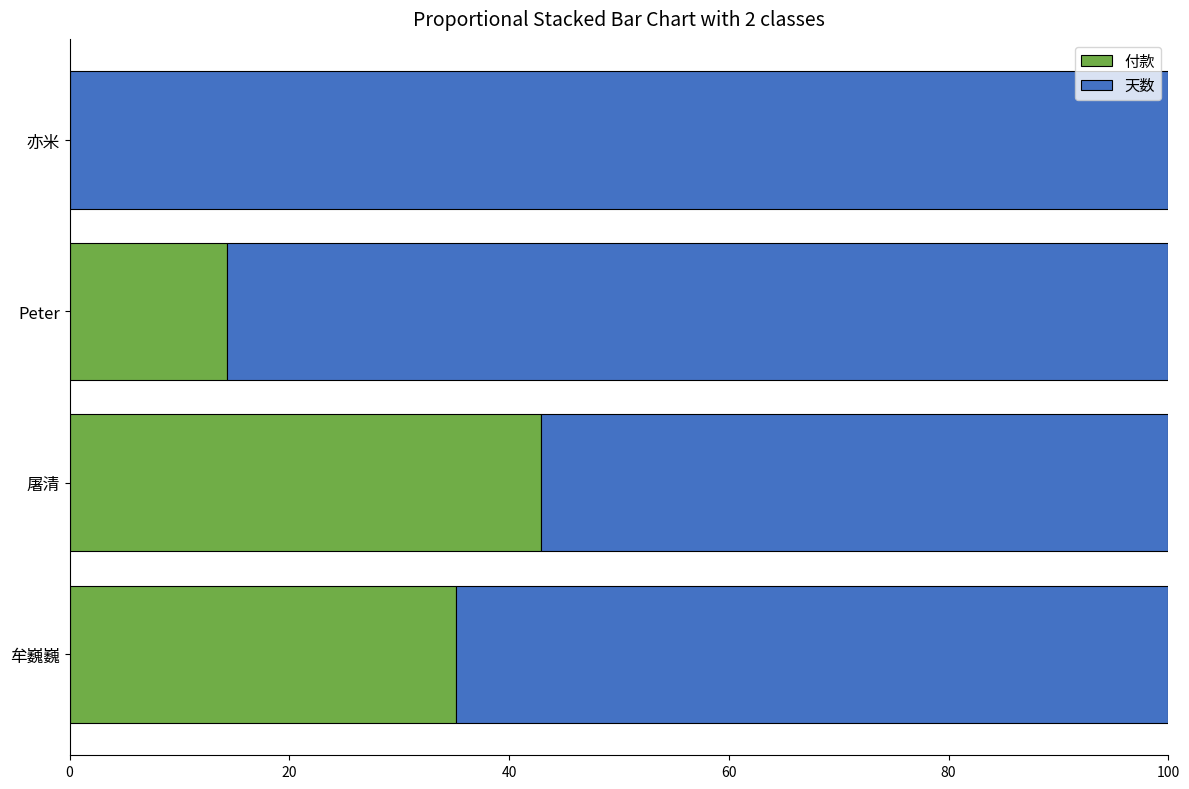

The 付款 series shows 5.4 at Peter. True or false?

False